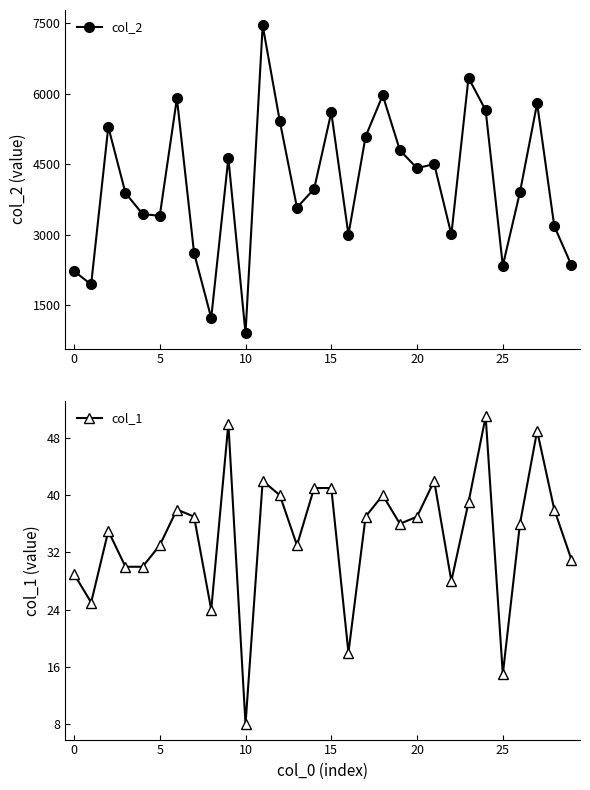

List the series in order of their peak value, highest first.

col_2, col_1